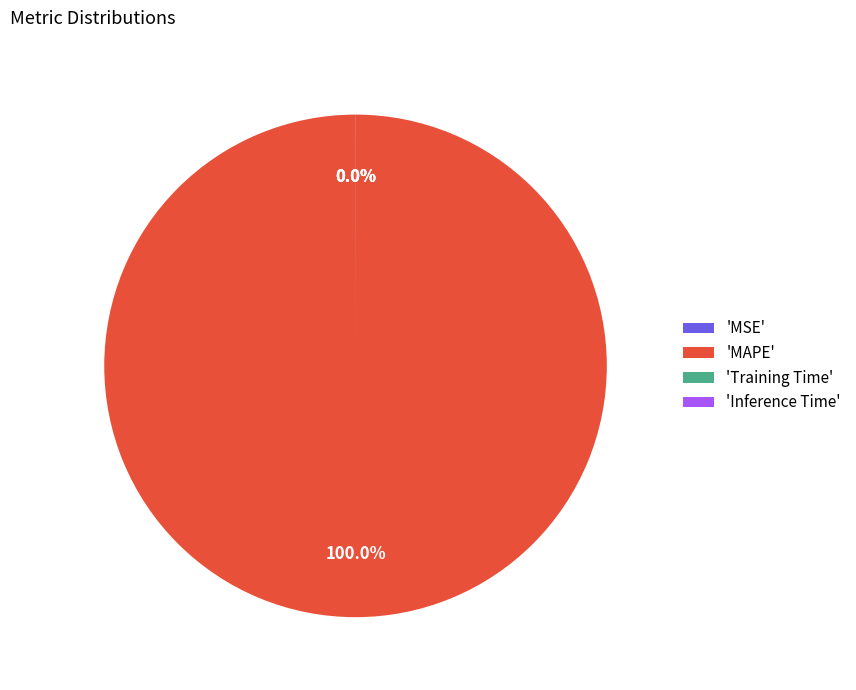

Count the number of slices in the pie.

4